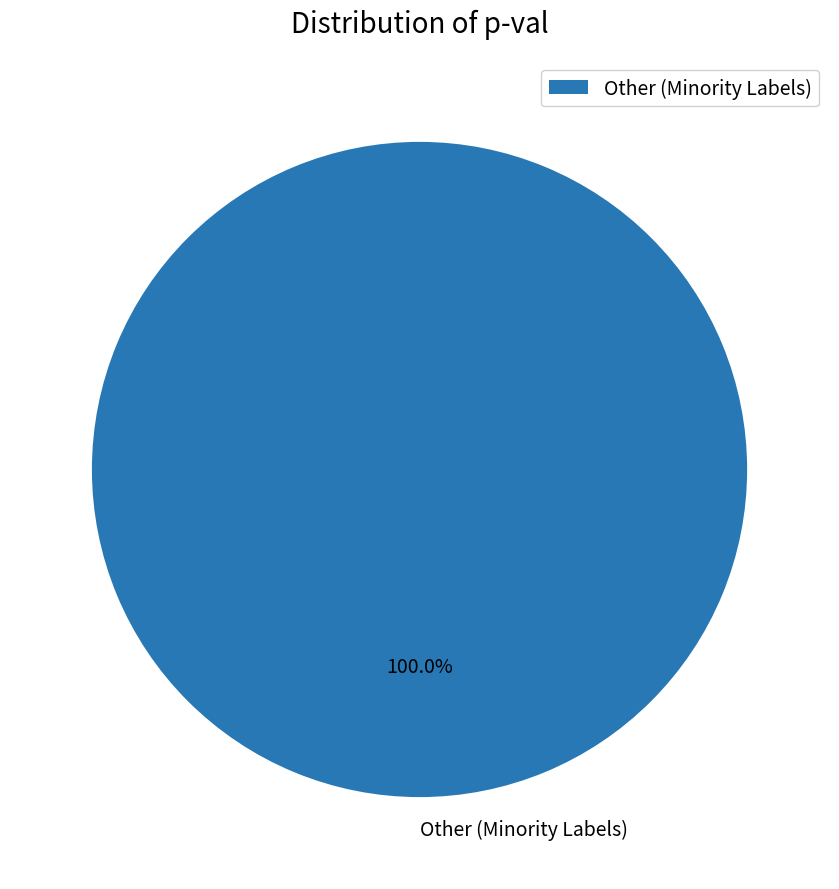

Rank the categories by value from highest to lowest.

Other (Minority Labels)